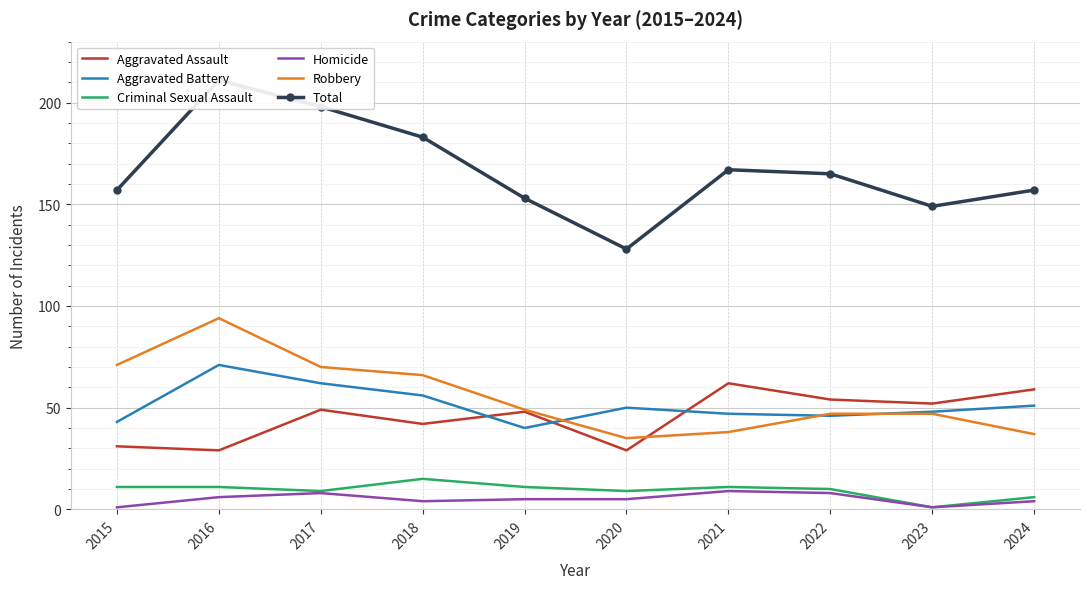

How many values in the Total series exceed 165?

4